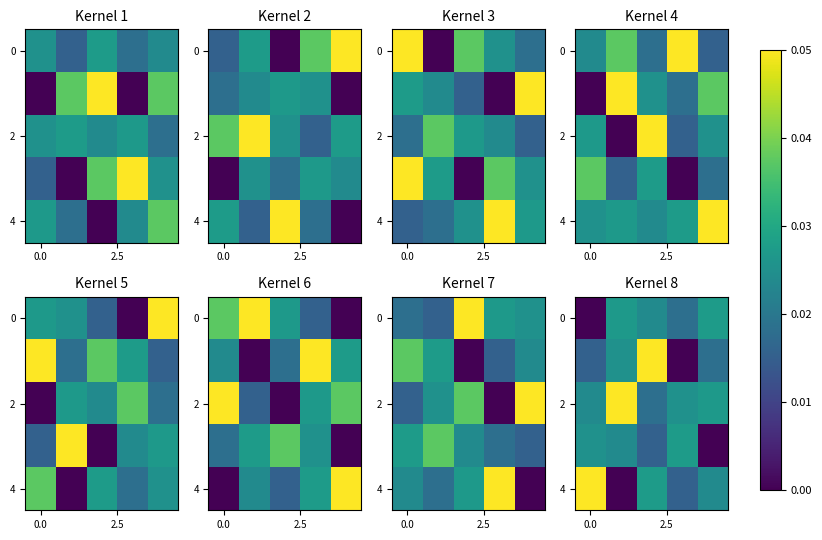

What is the sum of all 2 values?

0.1